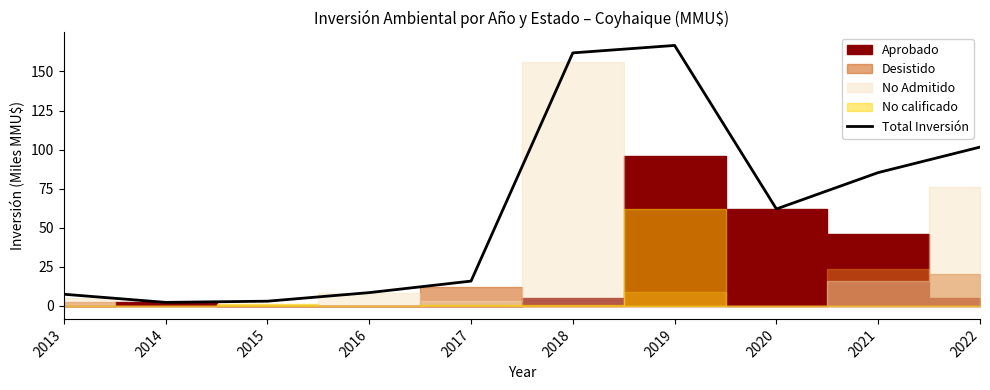

Reading left to right, what are all the values shown in this chart?

7.5	2.2	3.0	8.5	15.9	161.9	166.6	62.0	85.3	101.6